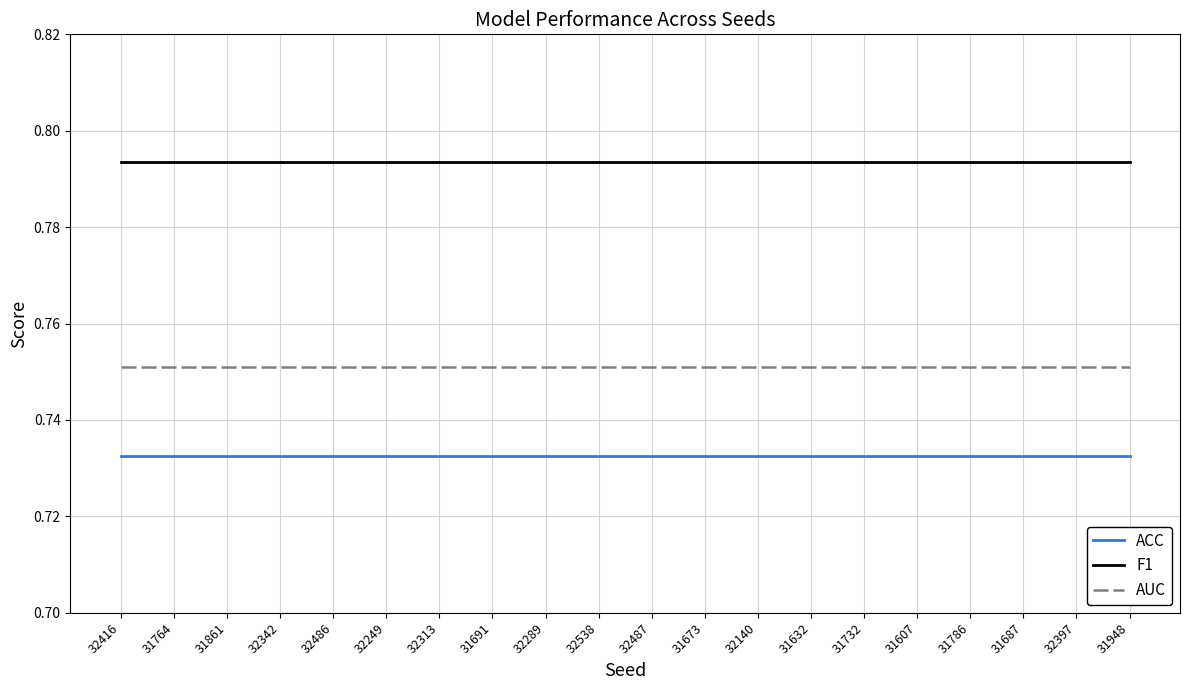

What is the total value across all series at 32342?

2.3